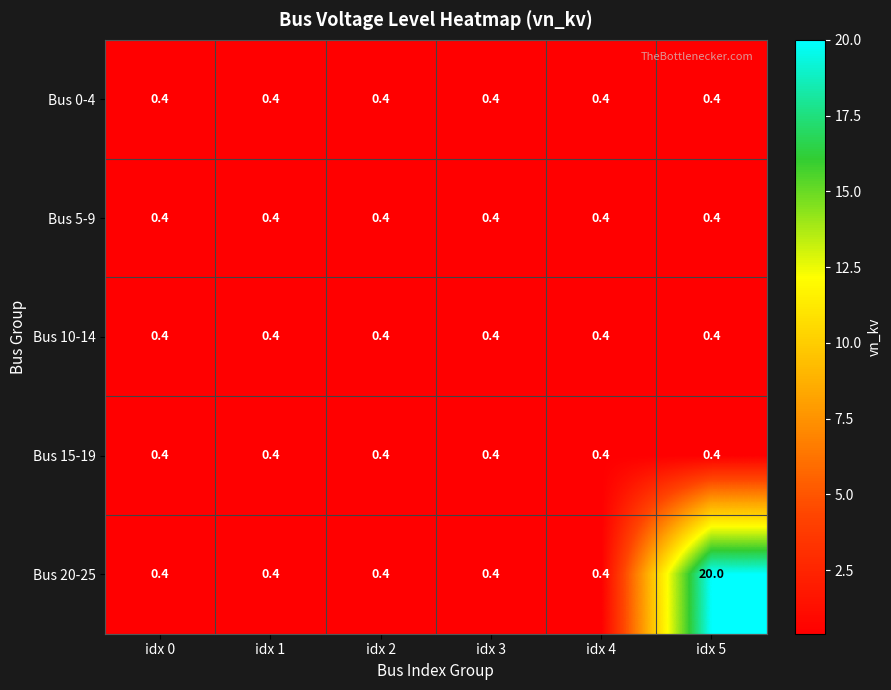

The Bus 10-14 series shows 0.7 at idx 1. True or false?

False